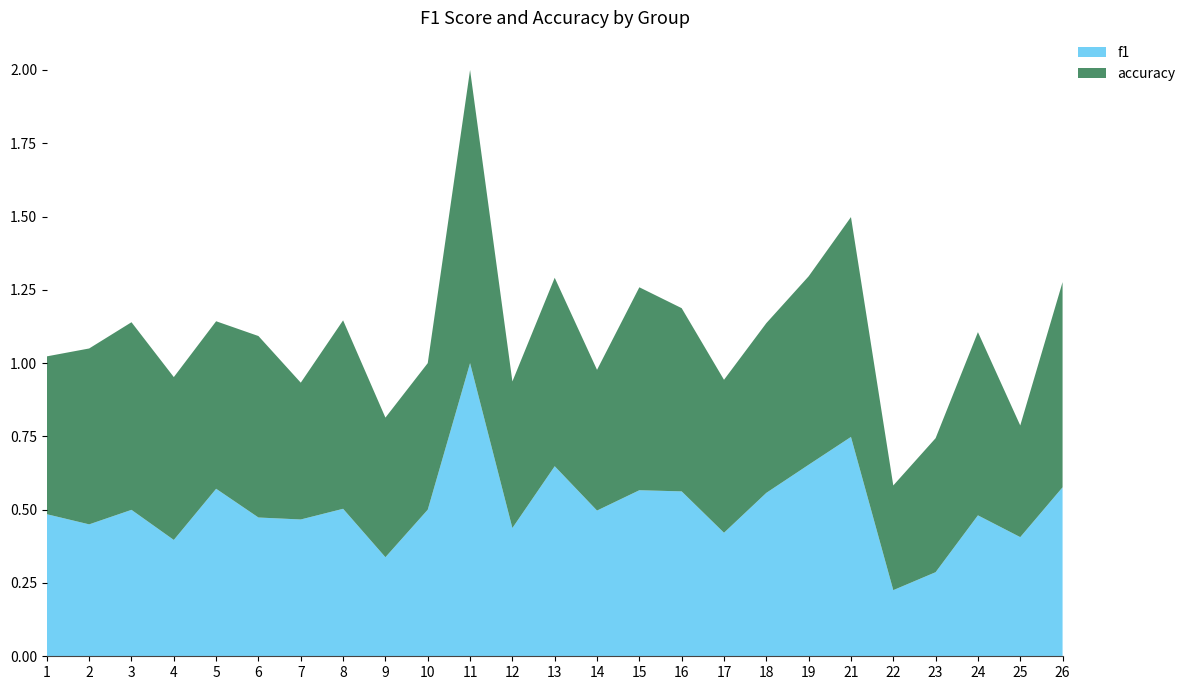

Reading left to right, transcribe all the data shown in this chart.

f1: 1=0.5	2=0.5	3=0.5	4=0.4	5=0.6	6=0.5	7=0.5	8=0.5	9=0.3	10=0.5	11=1.0	12=0.4	13=0.6	14=0.5	15=0.6	16=0.6	17=0.4	18=0.6	19=0.7	21=0.7	22=0.2	23=0.3	24=0.5	25=0.4	26=0.6
accuracy: 1=0.5	2=0.6	3=0.6	4=0.6	5=0.6	6=0.6	7=0.5	8=0.6	9=0.5	10=0.5	11=1.0	12=0.5	13=0.6	14=0.5	15=0.7	16=0.6	17=0.5	18=0.6	19=0.6	21=0.8	22=0.4	23=0.5	24=0.6	25=0.4	26=0.7